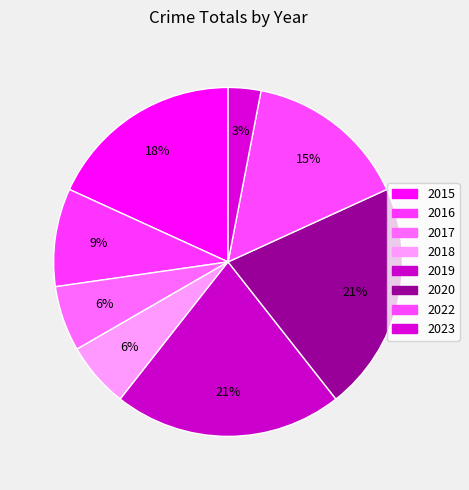

Does any single category account for the majority?

No